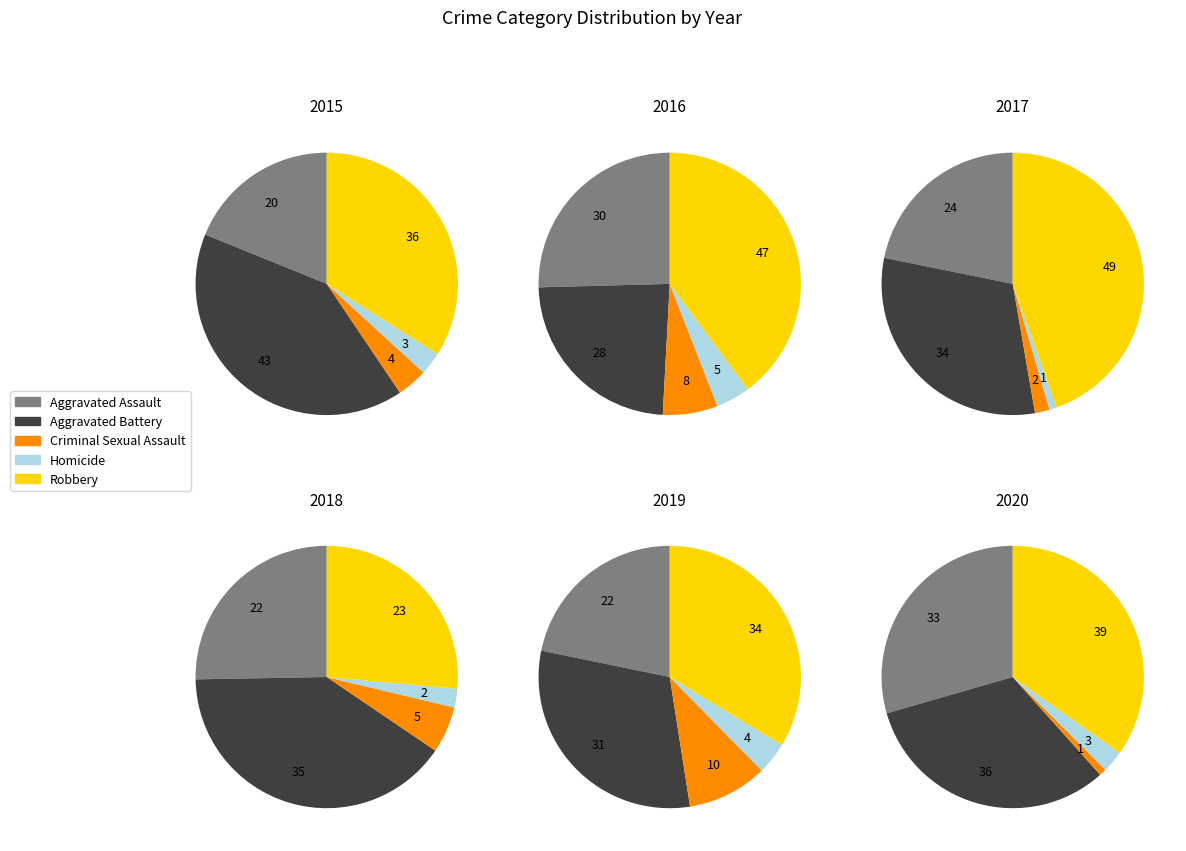

What percentage is the Aggravated Assault slice, to the nearest percent?

19%